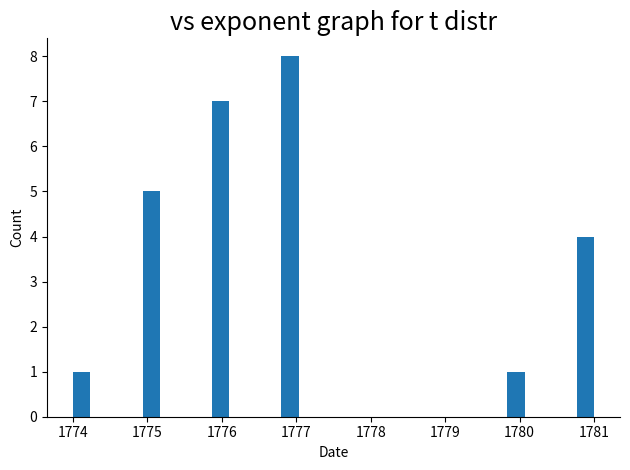

Read against the x-axis, roughly where is the centre of the tallest bar?

1776.9